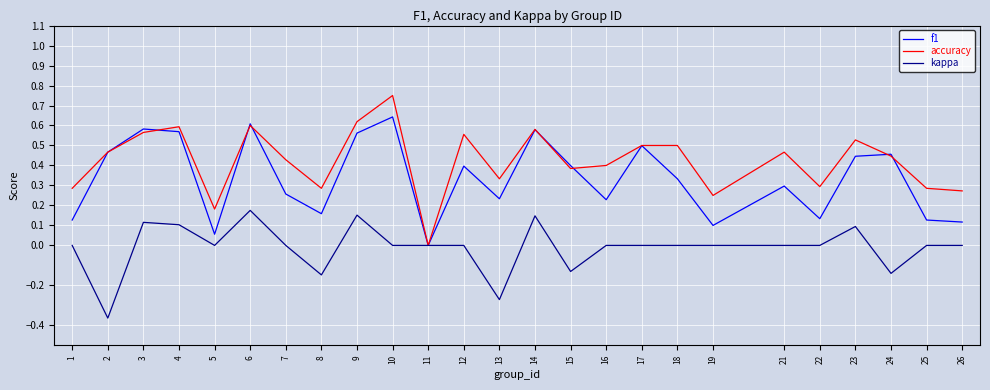

Is this an area chart (filled region under the line)?

No